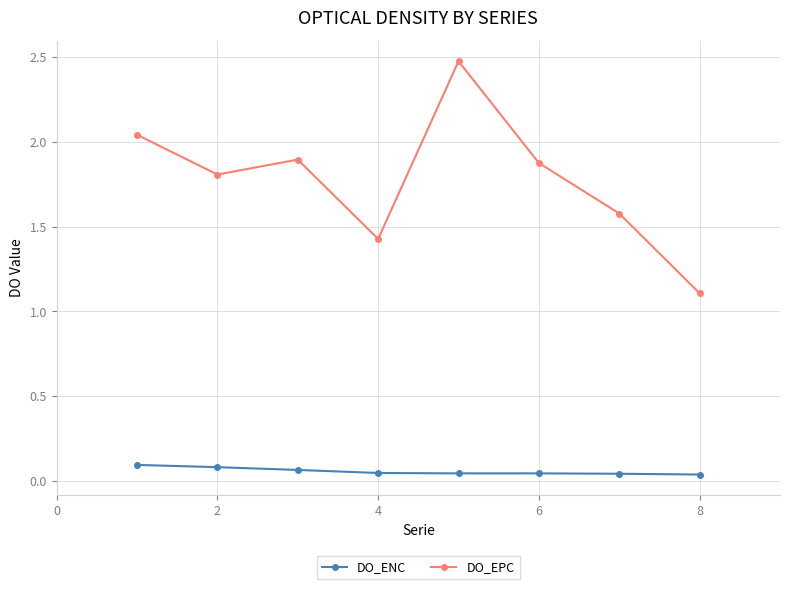

Which series has the largest range (max minus min)?

DO_EPC